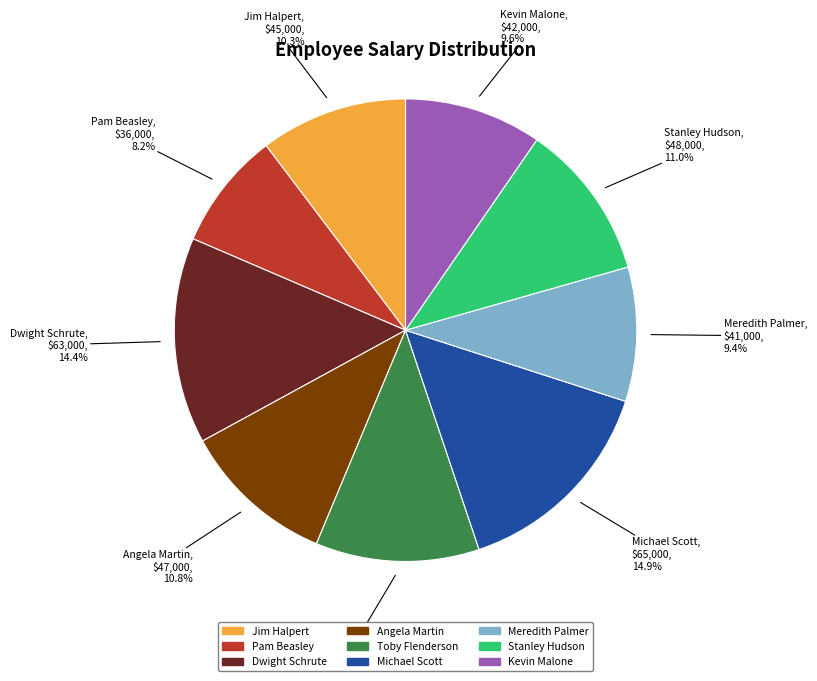

The Kevin Malone slice represents 22% of the pie. True or false?

False